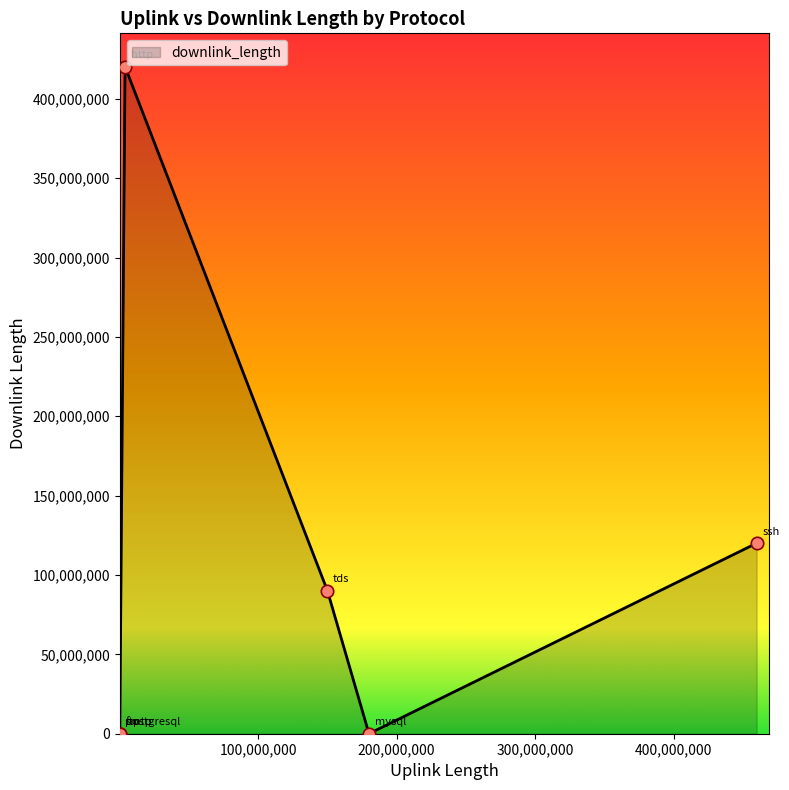

What is the greatest value displayed?

420242026